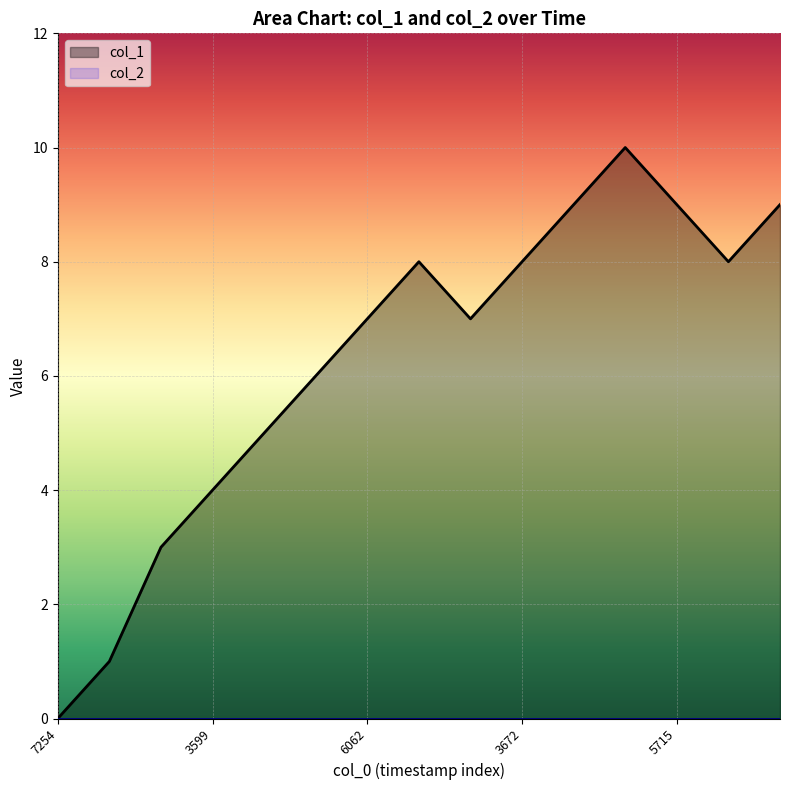

What is the sum of all values?

94